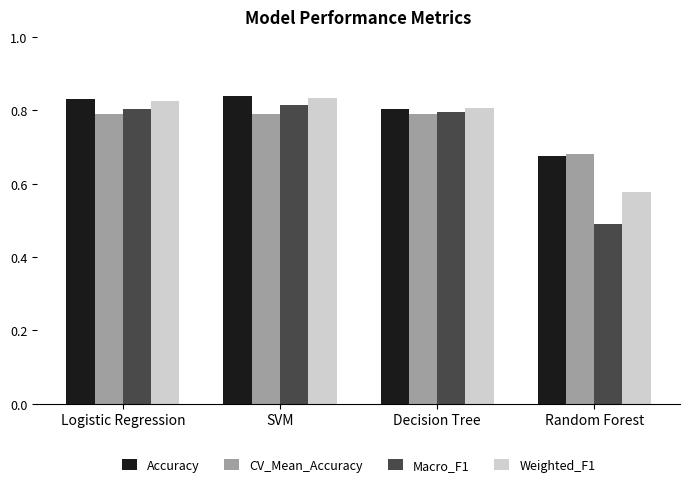

How many distinct data groups are displayed?

4